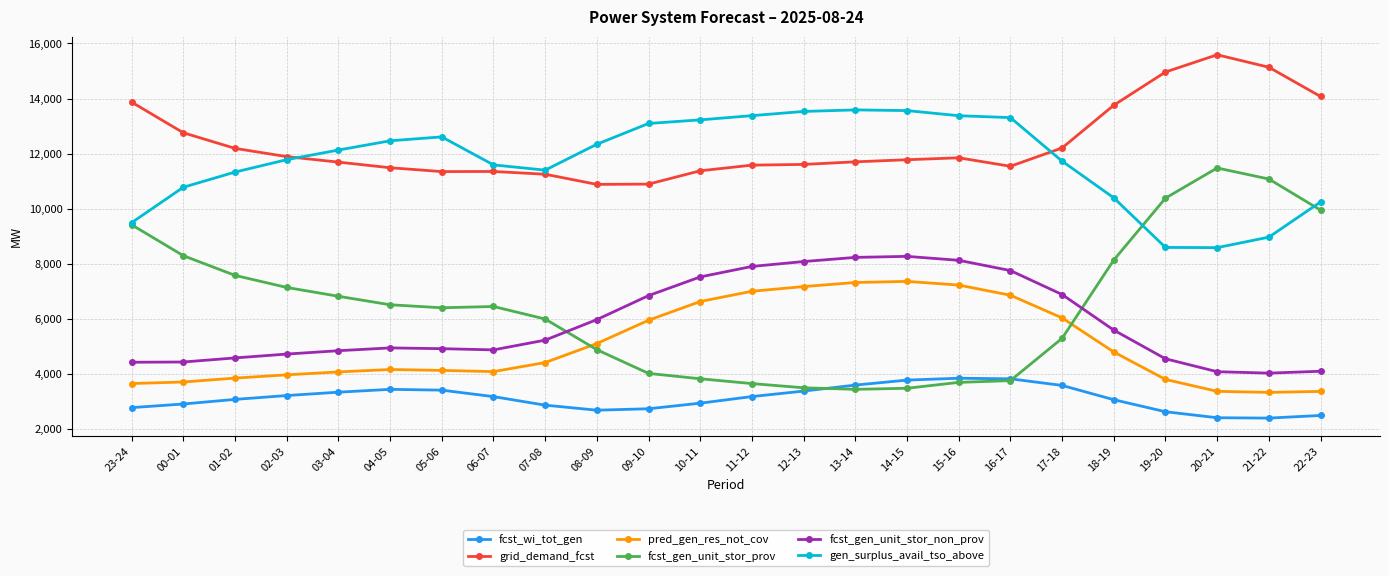

How many categories are shown in the chart?

24